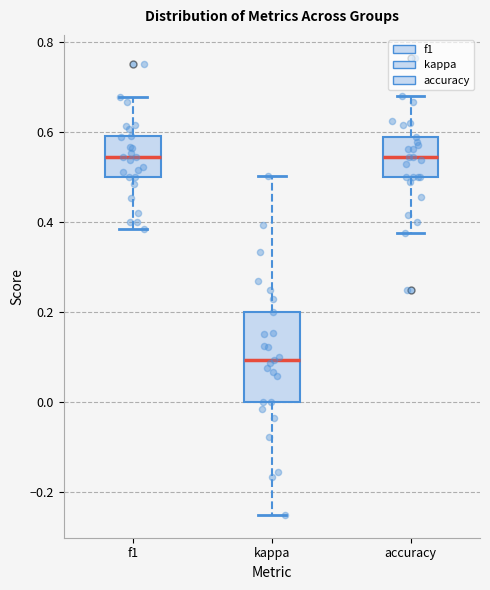

Which box's median line is the lowest?

kappa